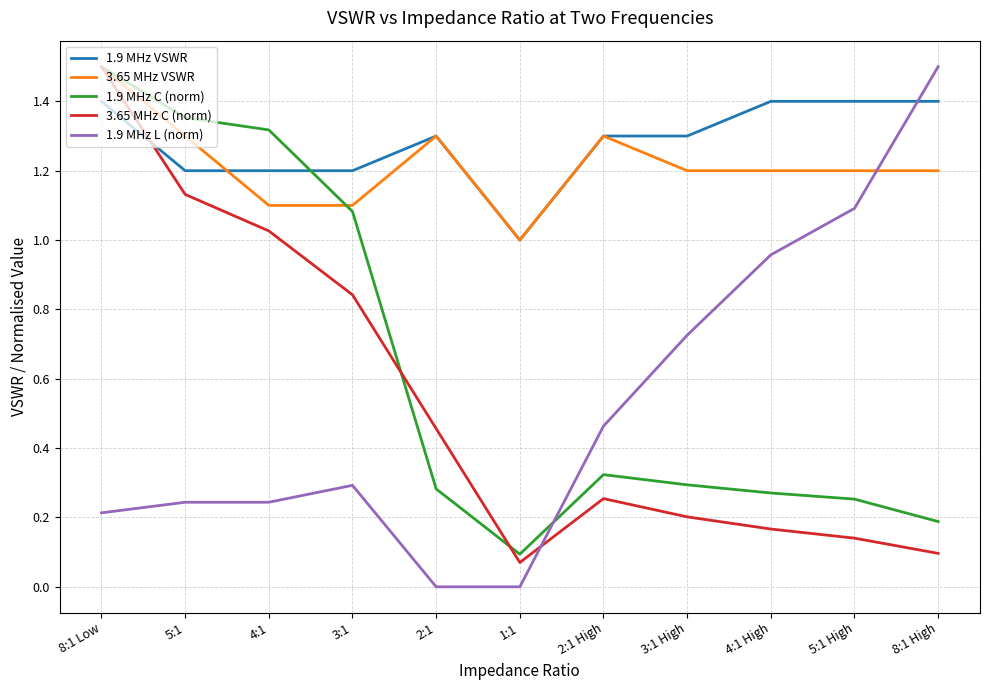

Between 8:1 Low and 3:1, which series saw the biggest shift?

3.65 MHz C (norm)